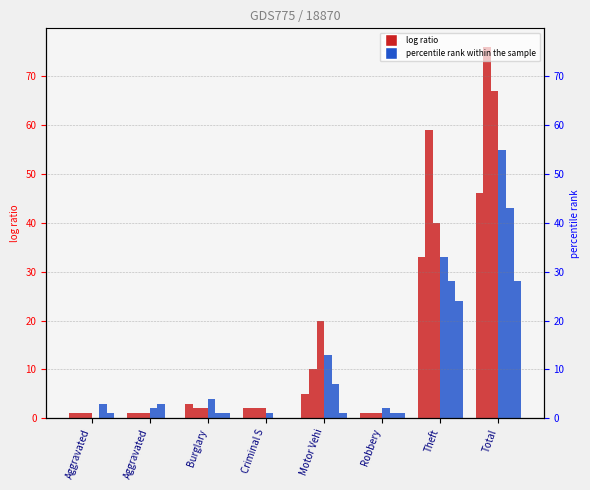

At how many categories does at least one series exceed 6?

3